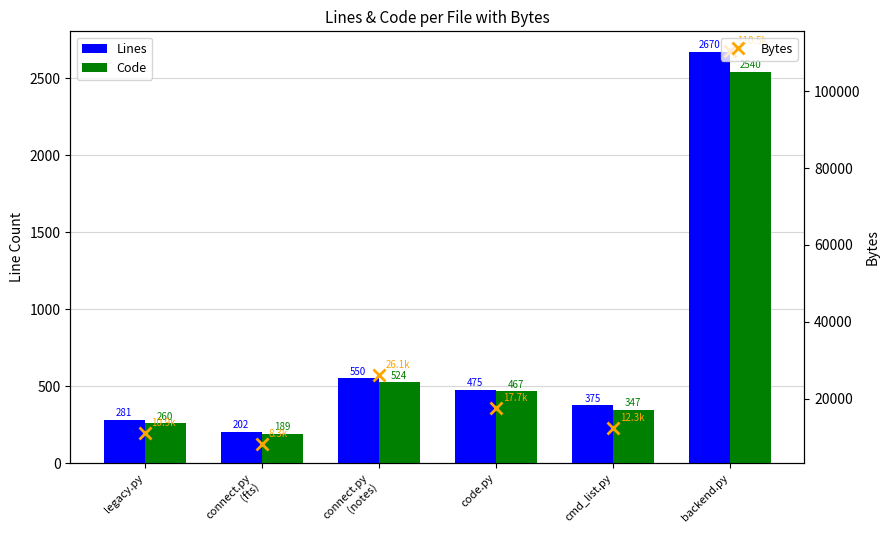

In Bytes, how many points are higher than both neighbors (excluding endpoints)?

1